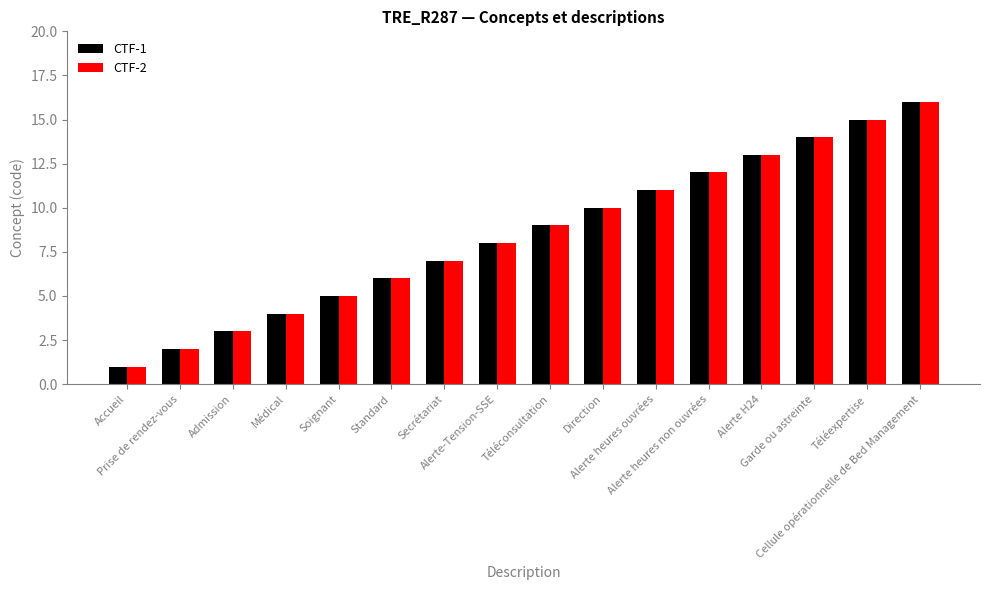

Reading left to right, transcribe all the data shown in this chart.

CTF-1: Accueil=1	Prise de rendez-vous=2	Admission=3	Médical=4	Soignant=5	Standard=6	Secrétariat=7	Alerte-Tension-SSE=8	Téléconsultation=9	Direction=10	Alerte heures ouvrées=11	Alerte heures non ouvrées=12	Alerte H24=13	Garde ou astreinte=14	Téléexpertise=15	Cellule opérationnelle de Bed Management=16
CTF-2: Accueil=1	Prise de rendez-vous=2	Admission=3	Médical=4	Soignant=5	Standard=6	Secrétariat=7	Alerte-Tension-SSE=8	Téléconsultation=9	Direction=10	Alerte heures ouvrées=11	Alerte heures non ouvrées=12	Alerte H24=13	Garde ou astreinte=14	Téléexpertise=15	Cellule opérationnelle de Bed Management=16